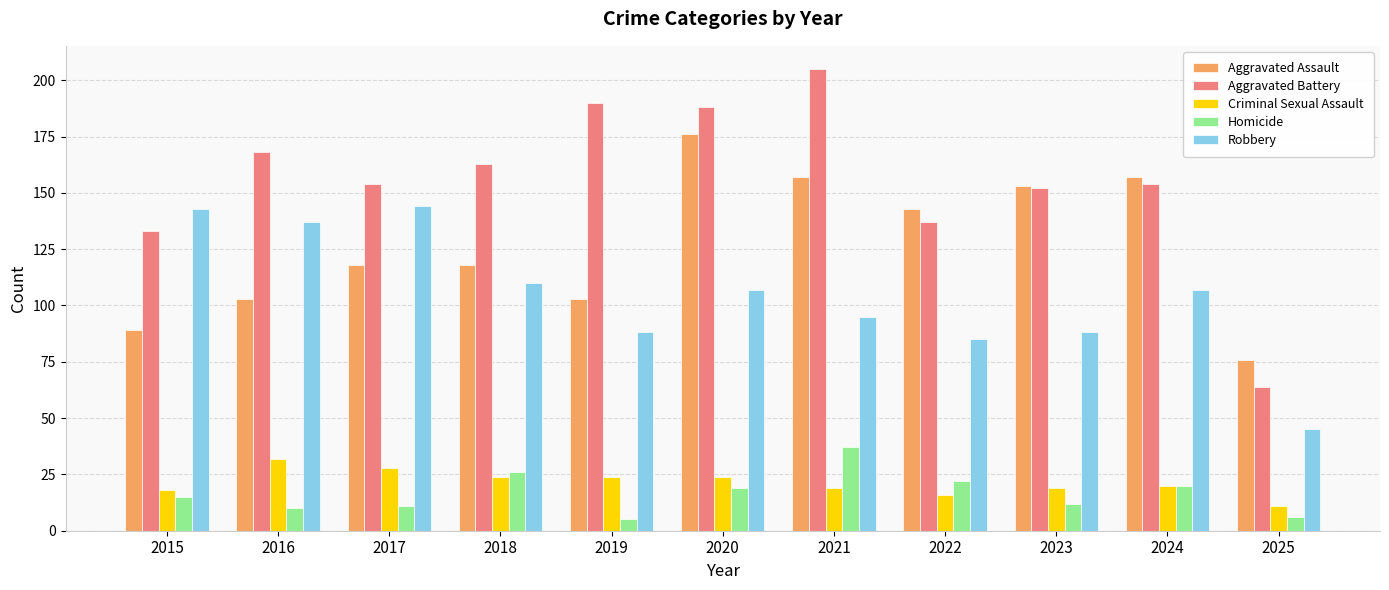

What is the approximate value of Homicide at 2015?

15